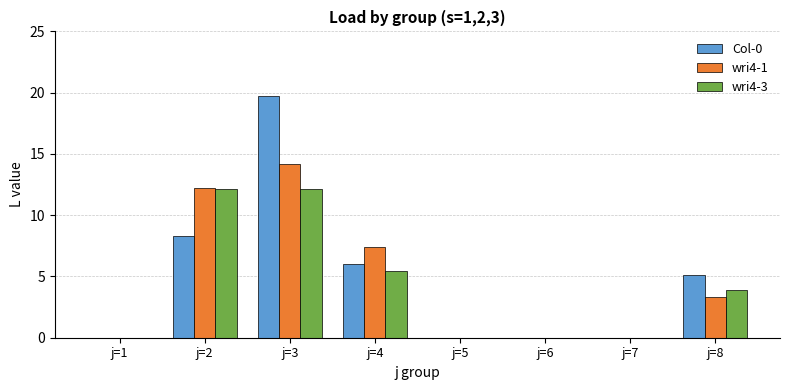

What is the sum of the Col-0 values at j=1 and j=2?

8.3